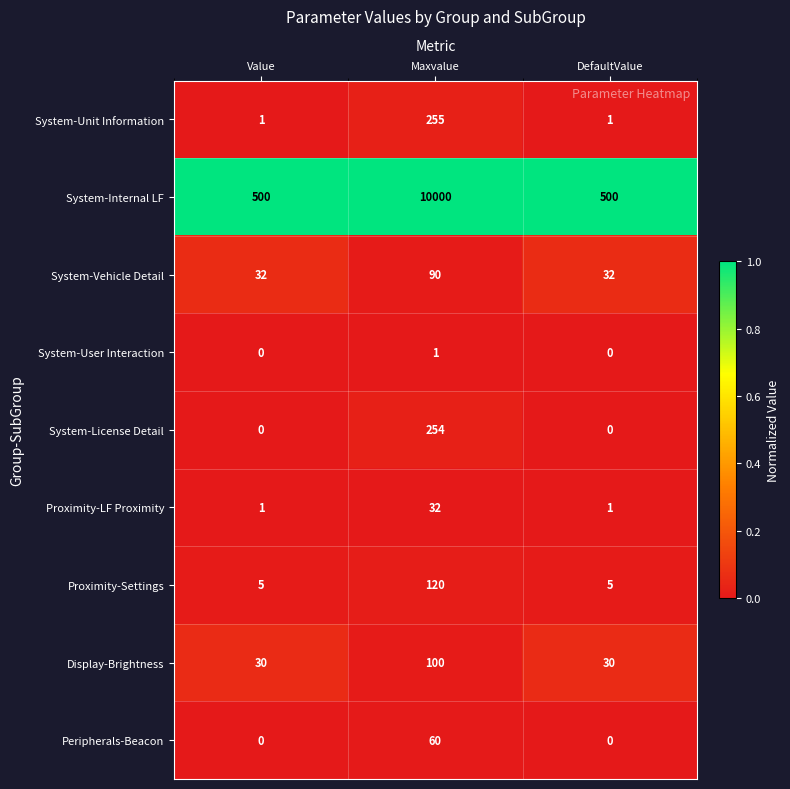

True or false: System-License Detail has a value of 0 at DefaultValue.

True